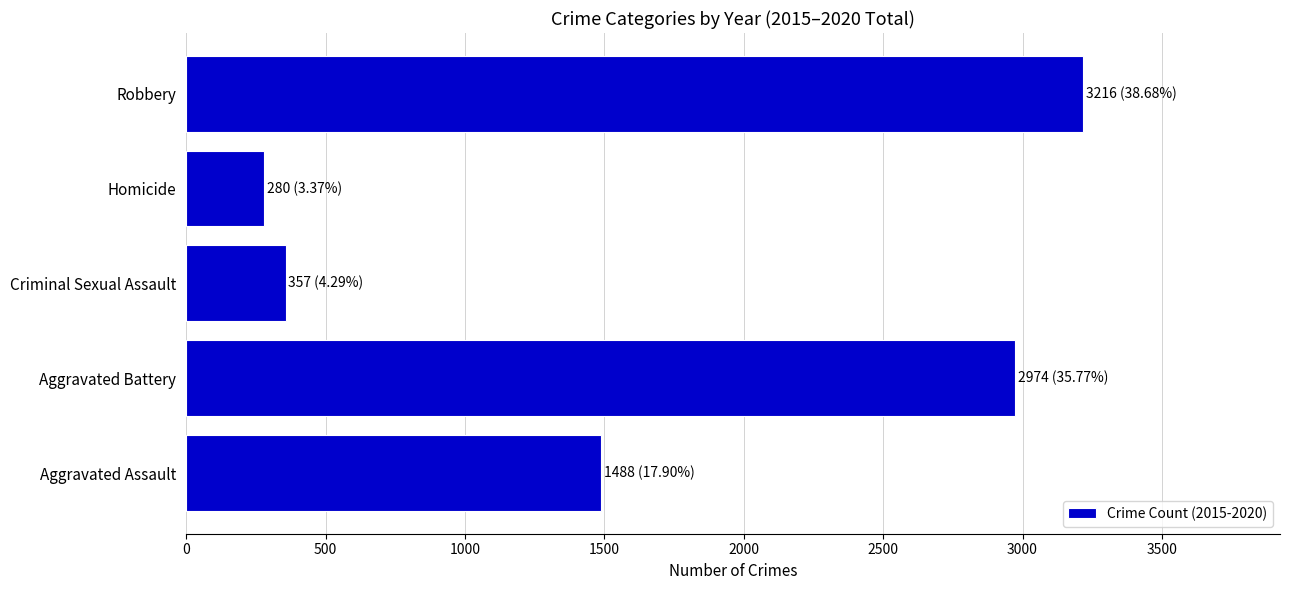

The value at Robbery is 652. True or false?

False